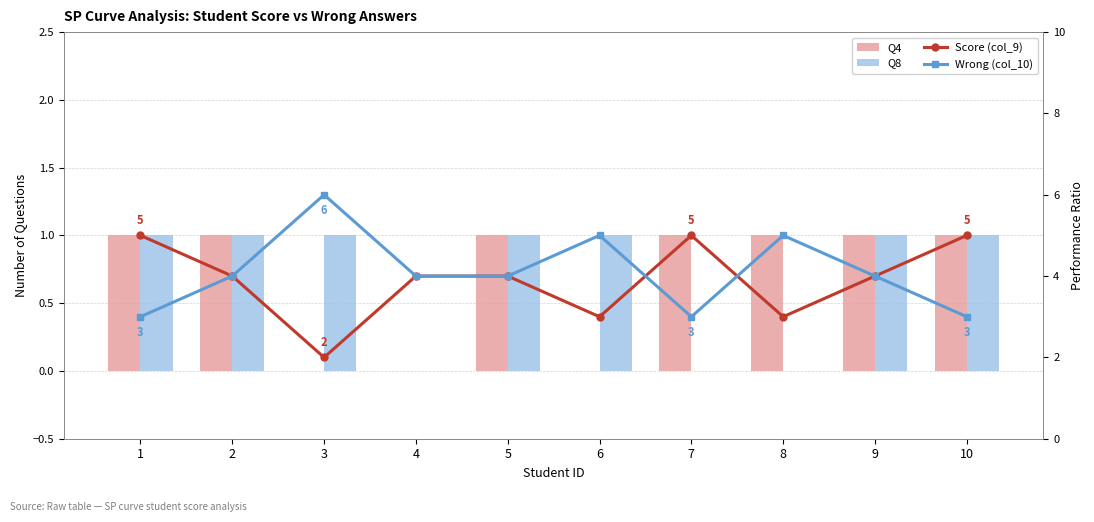

What is the difference between the highest and lowest values at 10?

4